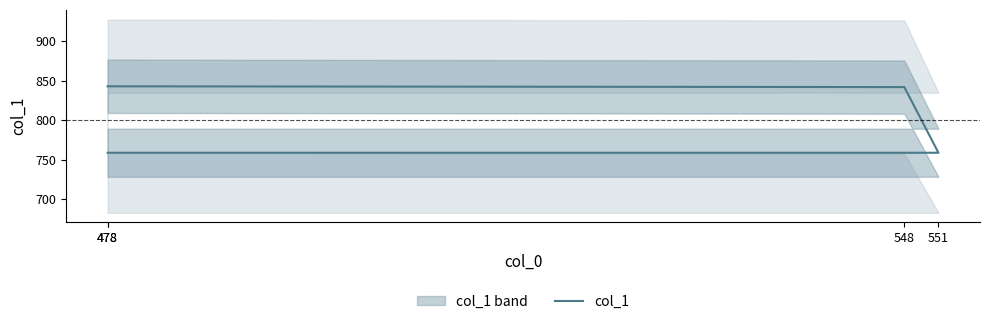

What is the sum of all values?

3203